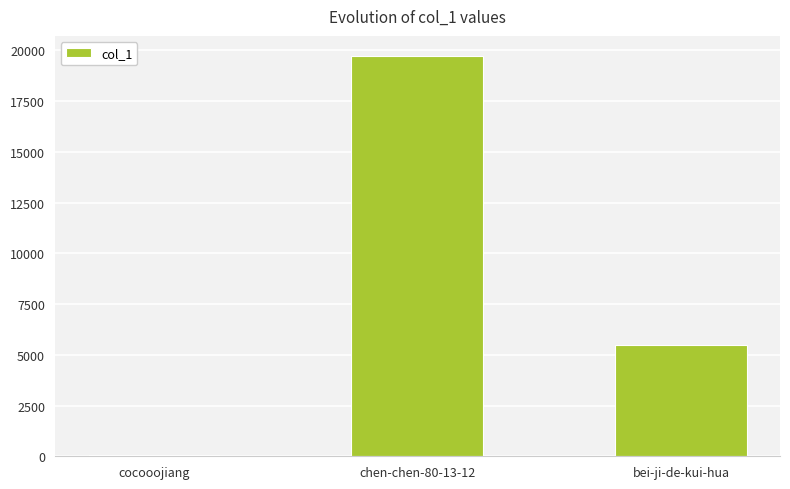

What is the maximum value shown in the chart?

19729